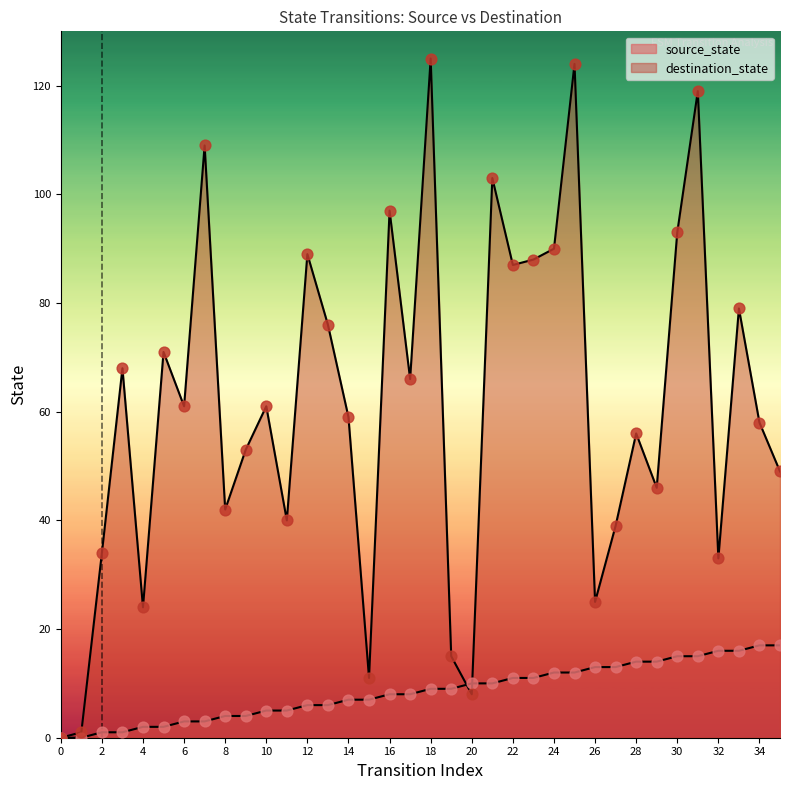

Which series contains the lowest Y value?

source_state